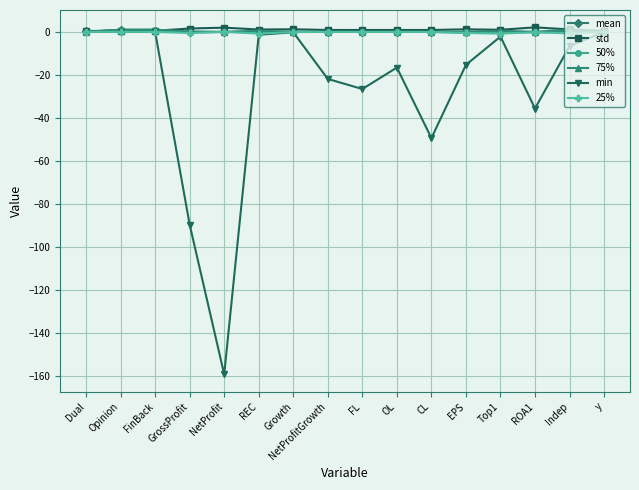

Is it true that std equals 1.2 at EPS?

True